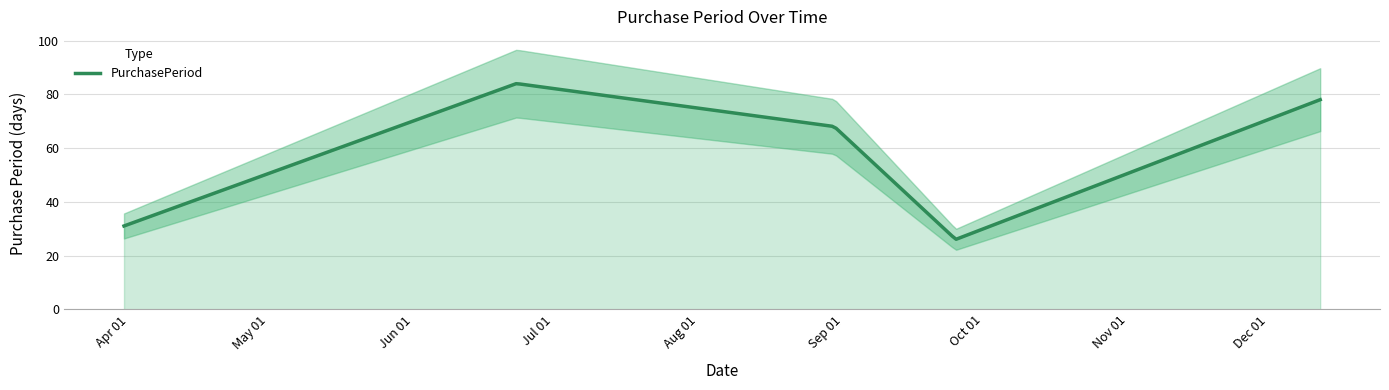

How many points are higher than both their immediate neighbors (excluding endpoints)?

1